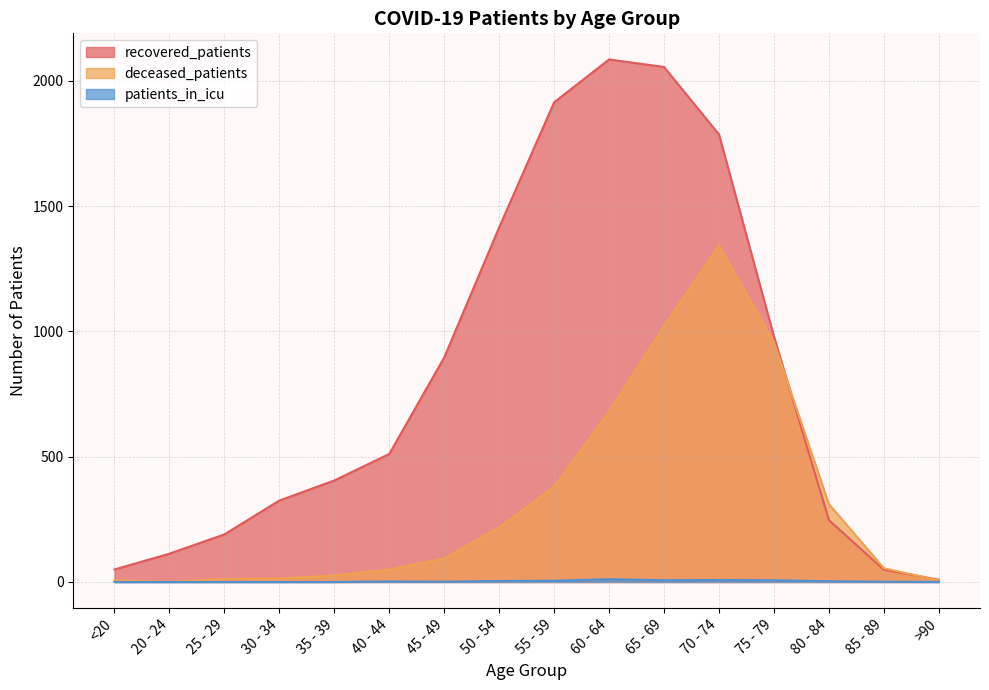

What is the average value of the deceased_patients series?

323